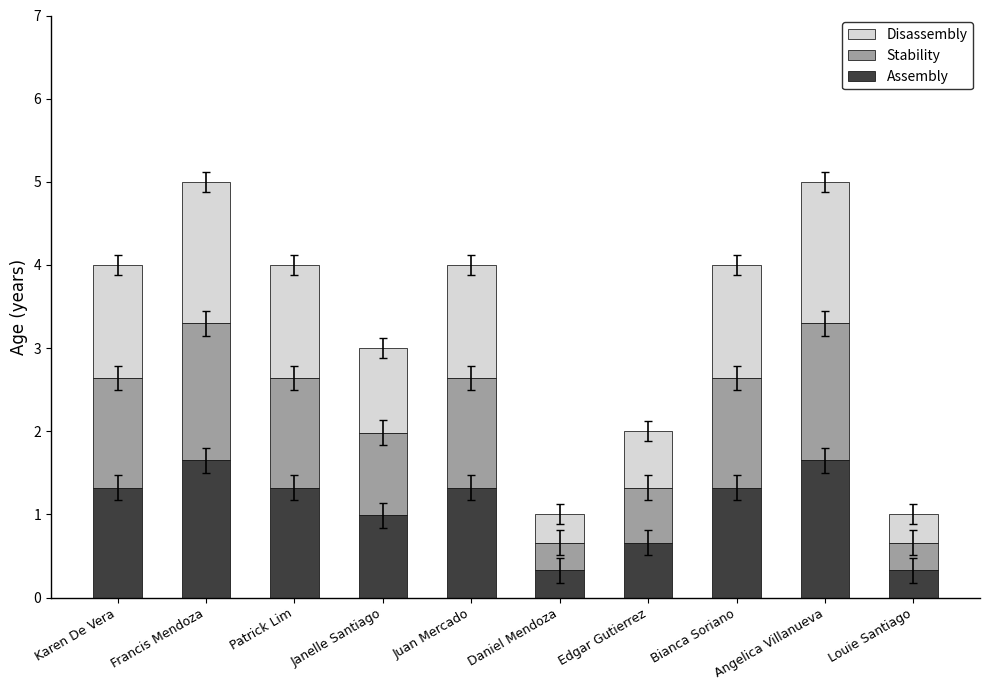

What are all the series names shown in the legend?

Disassembly, Stability, Assembly